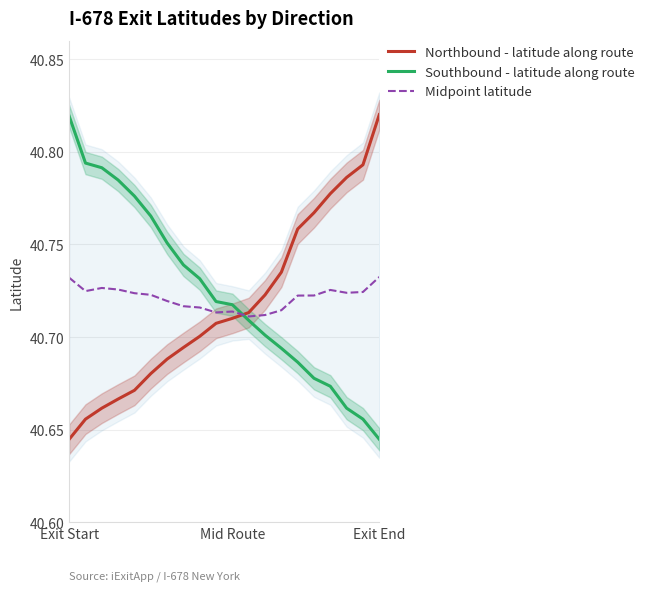

Between 11 and 18, which series saw the biggest shift?

Northbound - latitude along route